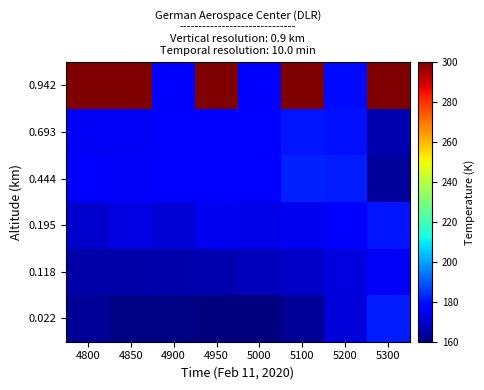

What is the total value across all series at 4950?

1153.9